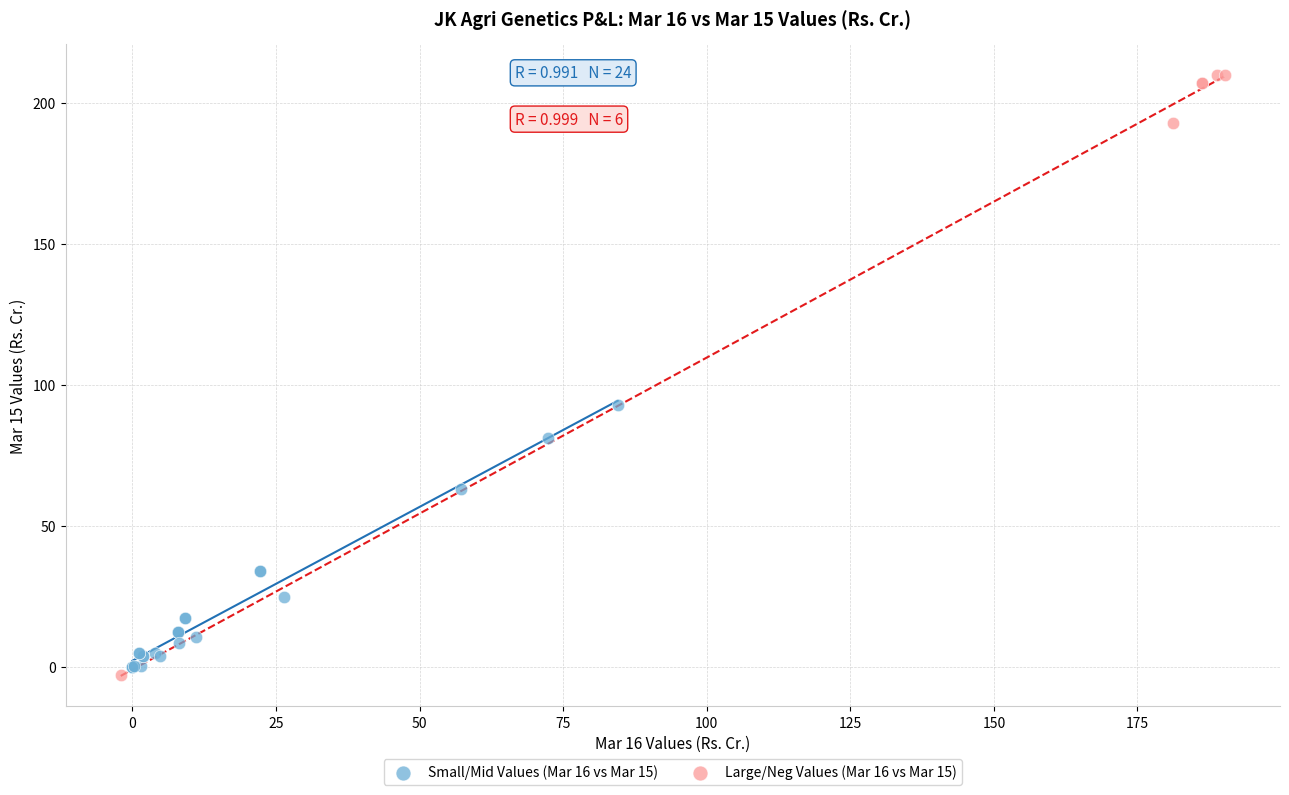

Which series reaches the maximum Y coordinate?

Large/Neg Values (Mar 16 vs Mar 15)